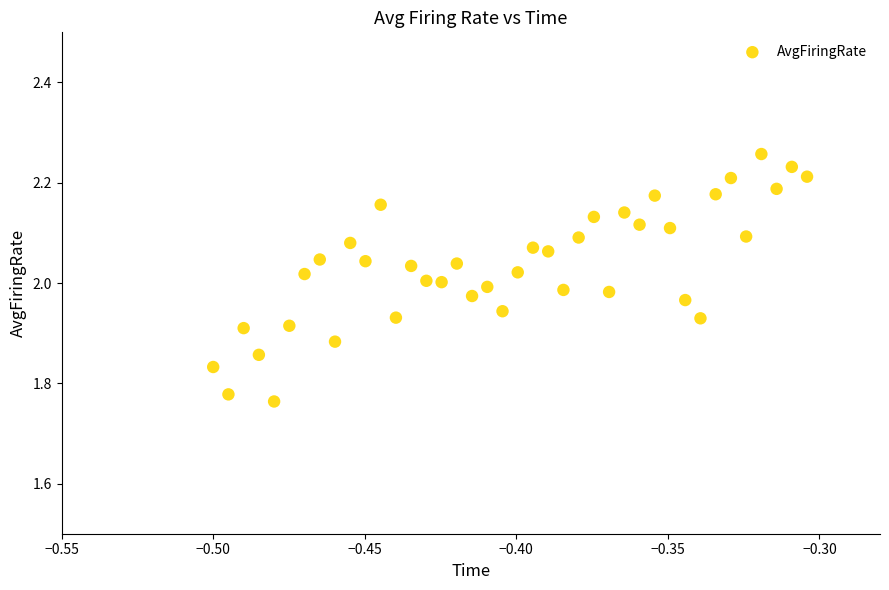

What is the range of Y values (max minus min)?

0.5